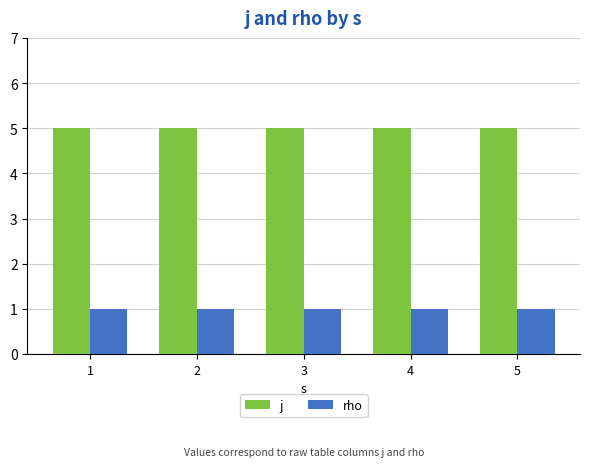

Read the j value at 2.

5